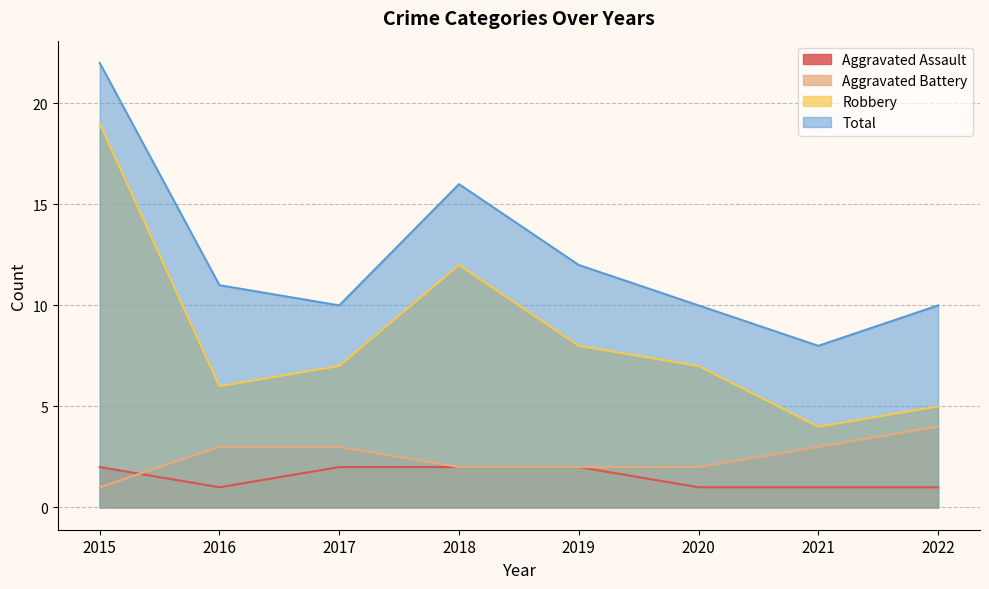

Count the number of data series in this chart.

4